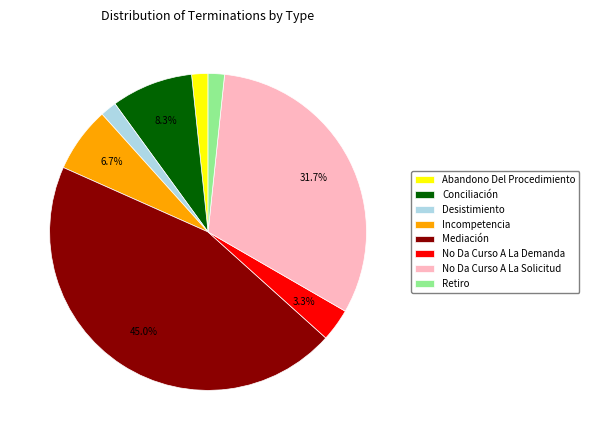

Count the number of slices in the pie.

8